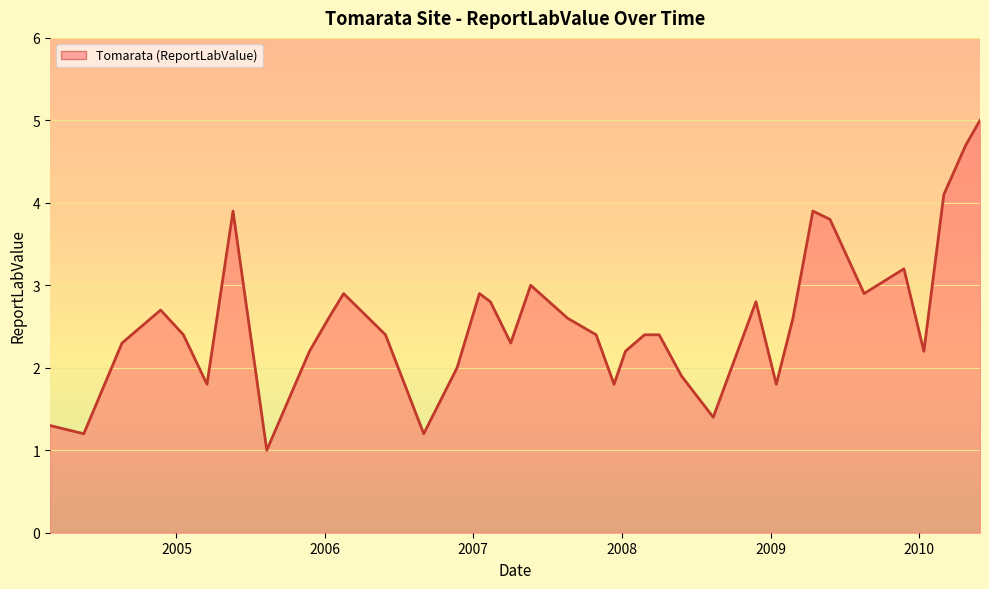

What is the difference between the second highest and second lowest values?

3.5